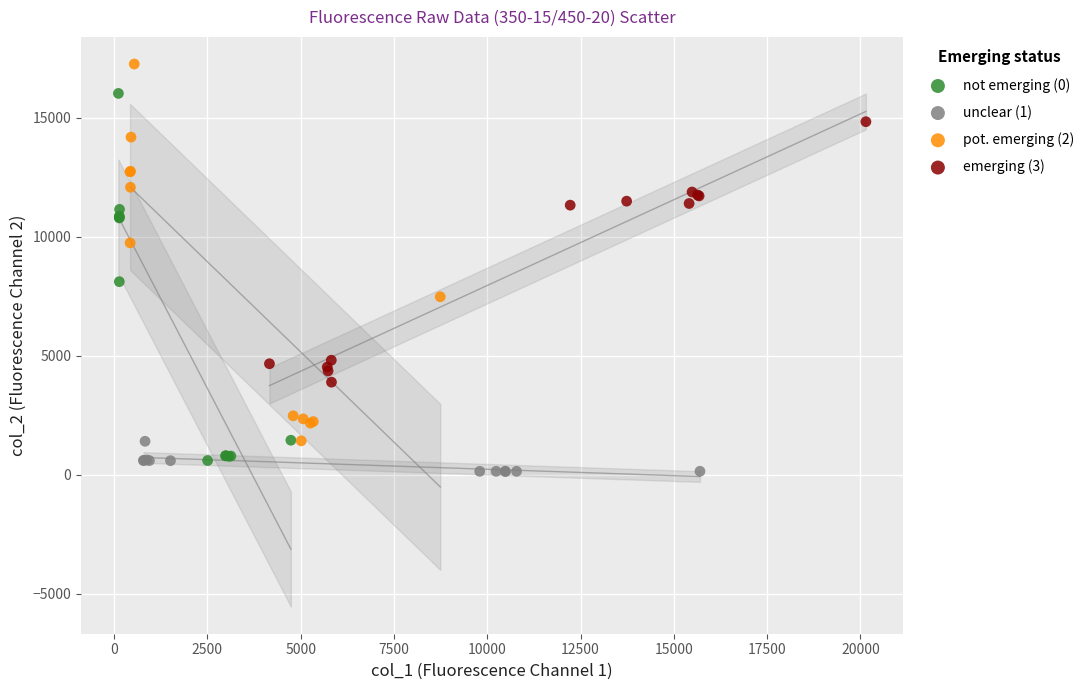

Which series contains the highest Y value?

pot. emerging (2)